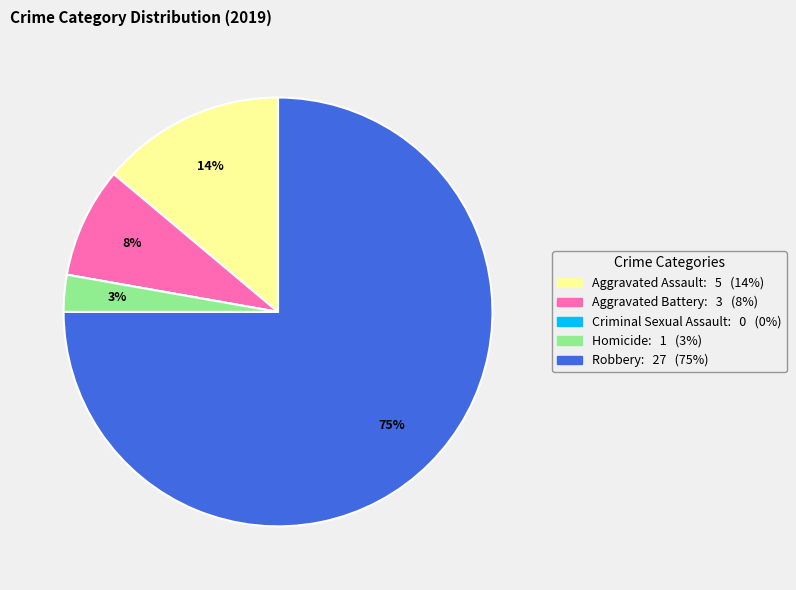

Which category has the biggest portion of the pie?

Robbery